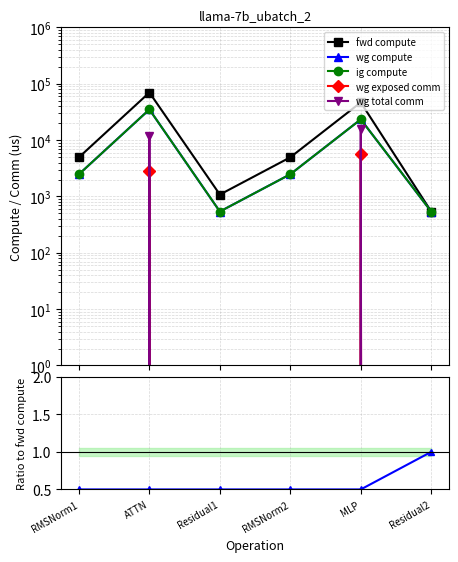

What is the value of the wg exposed comm point at the 2nd from the left?

2794.4